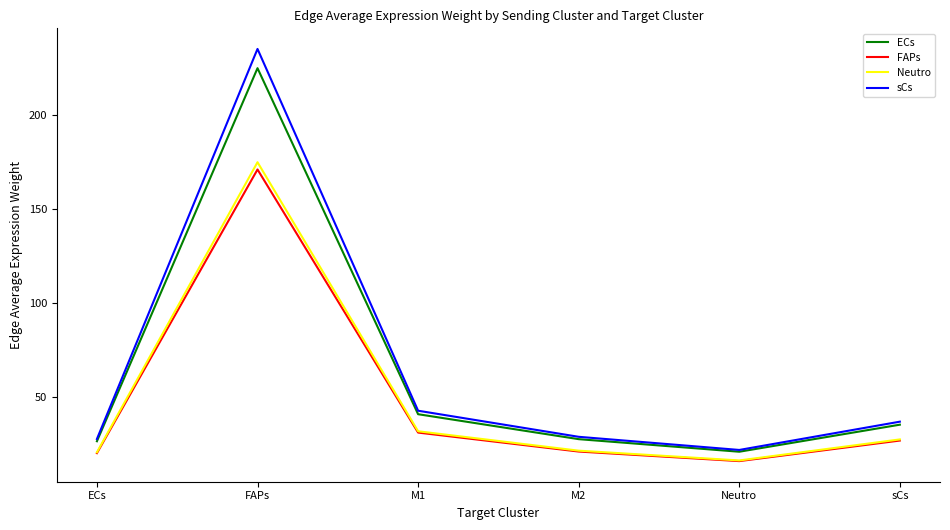

True or false: ECs and FAPs intersect in this chart.

False